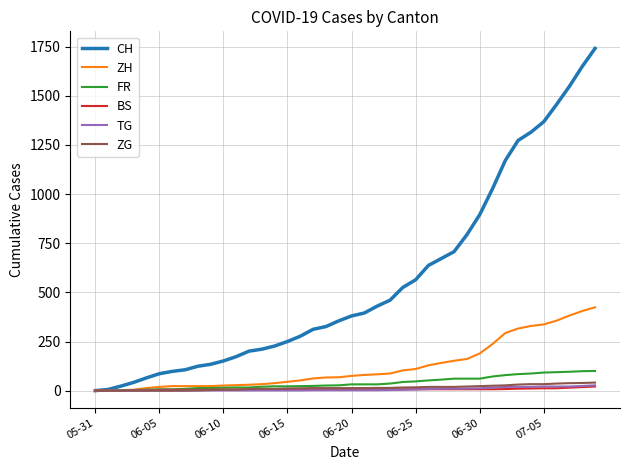

What is the greatest value displayed?

1741